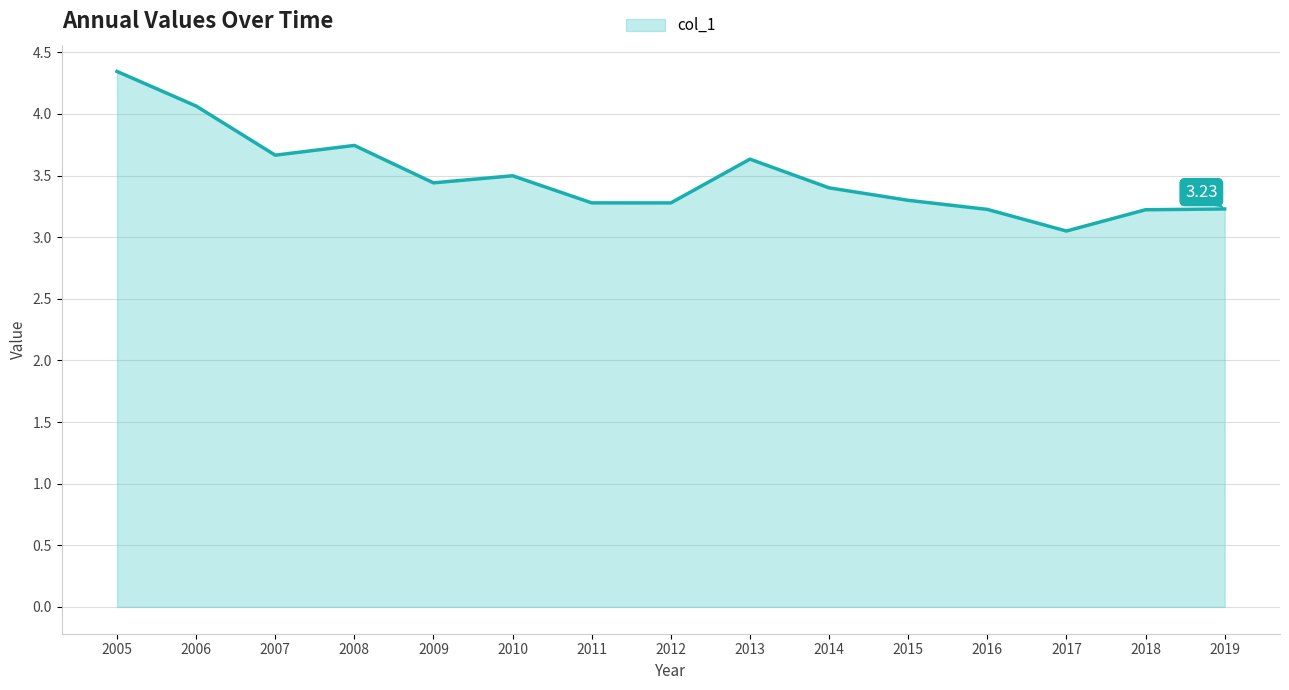

Which has a higher value, 2009 or 2012?

2009